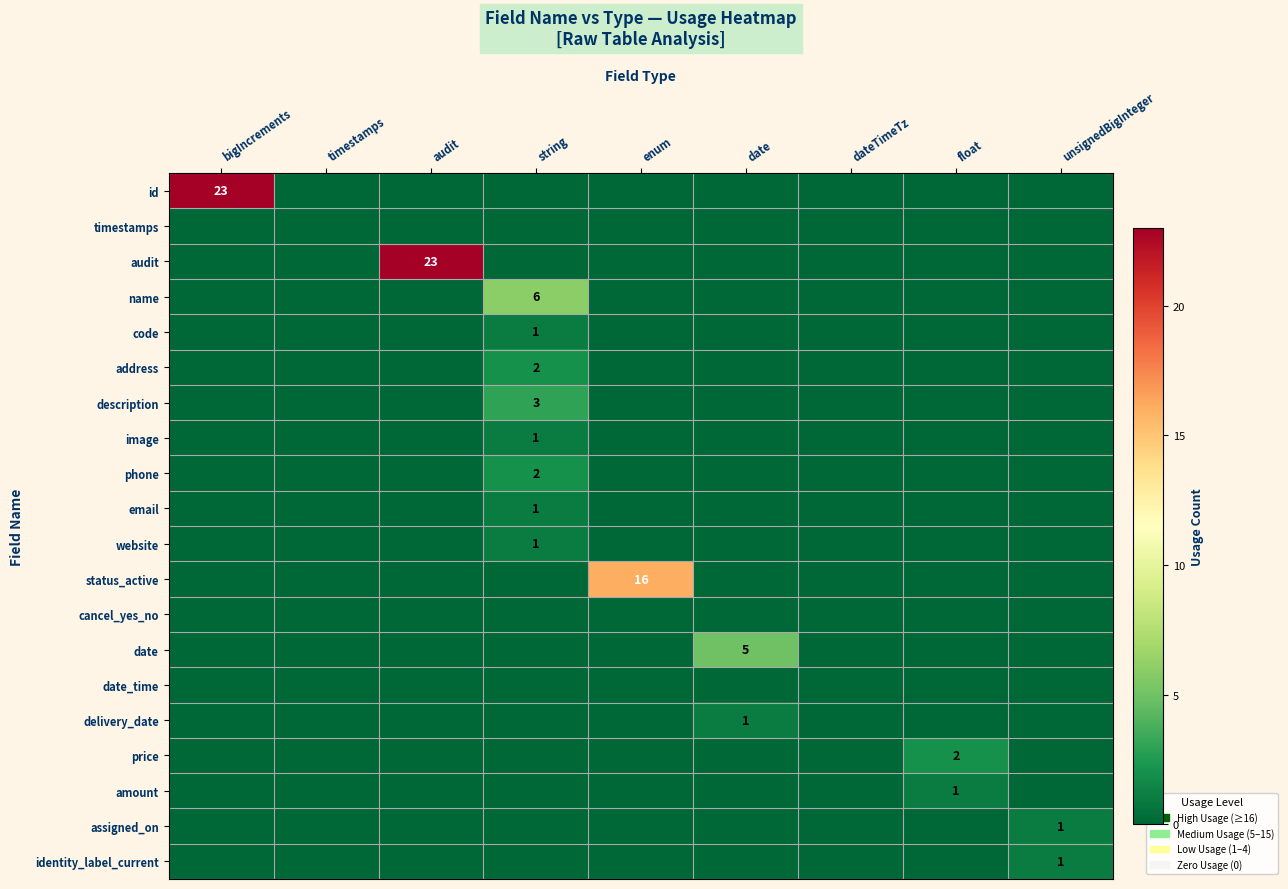

Read the email value at string.

1